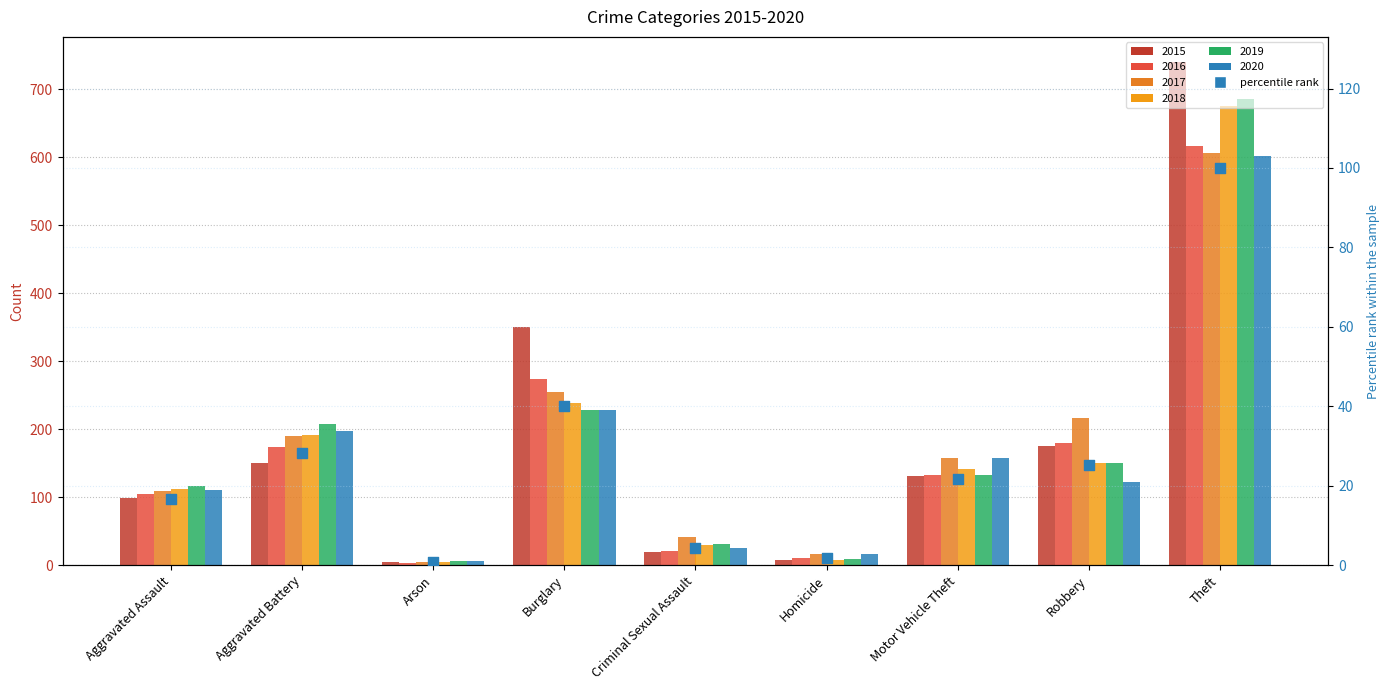

Between Burglary and Aggravated Battery, which is larger?

Burglary